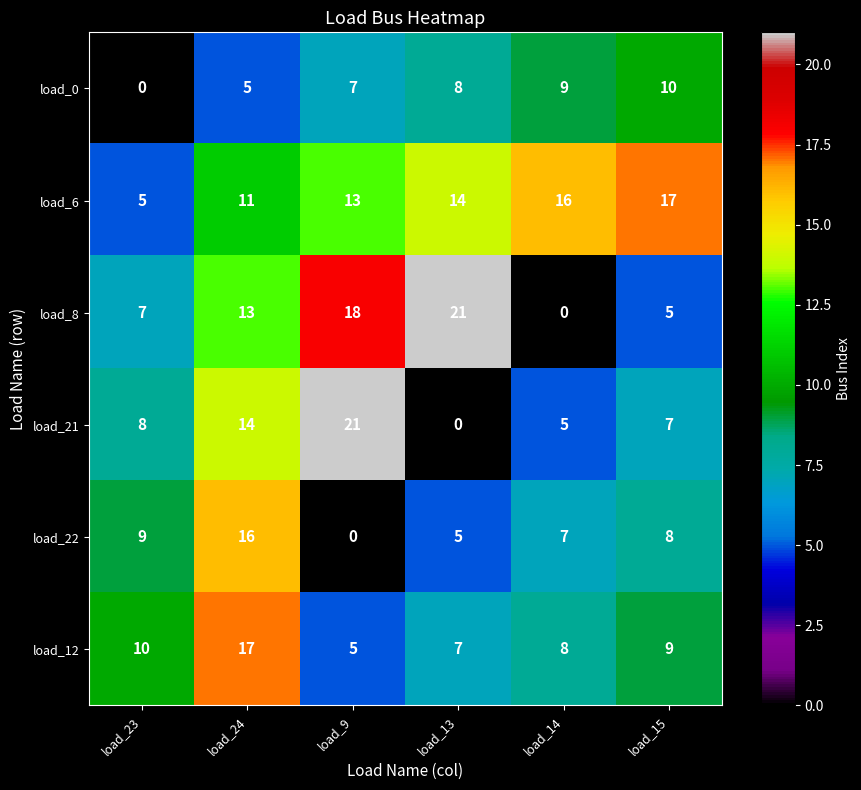

Which series has the largest total across all categories?

load_6